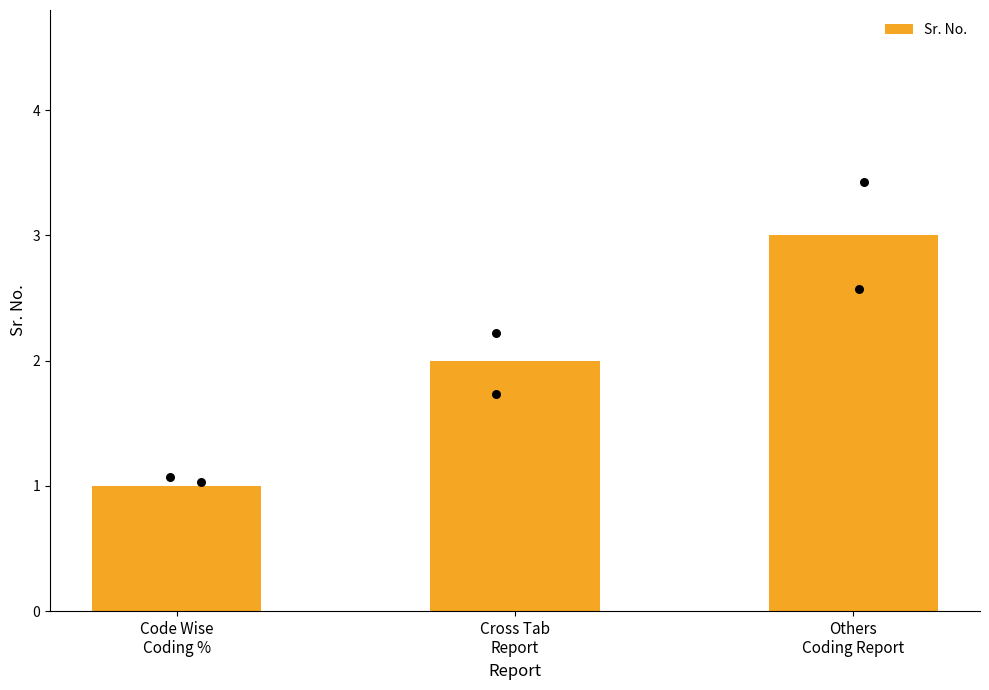

Between Cross Tab
Report and Code Wise
Coding %, which is larger?

Cross Tab
Report